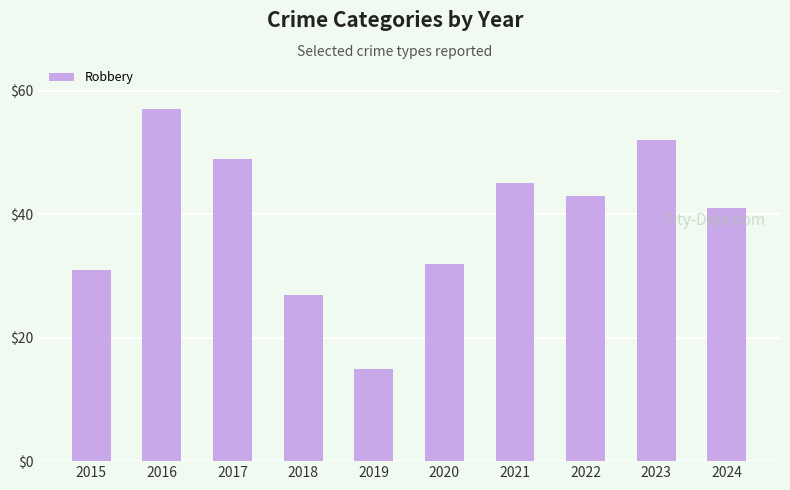

How many data points does each series have?

10